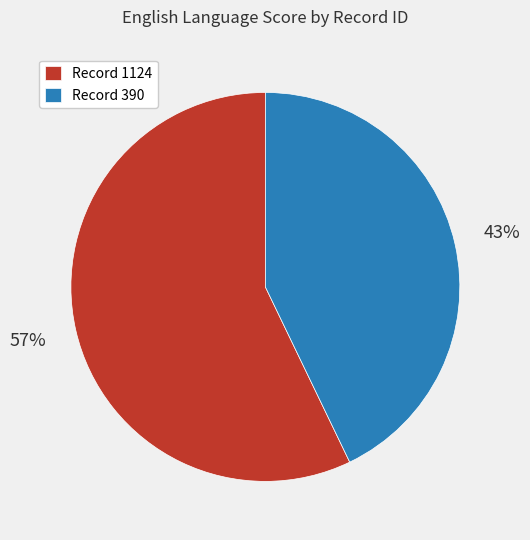

Combined, do Record 1124 and Record 390 account for over 50%?

Yes